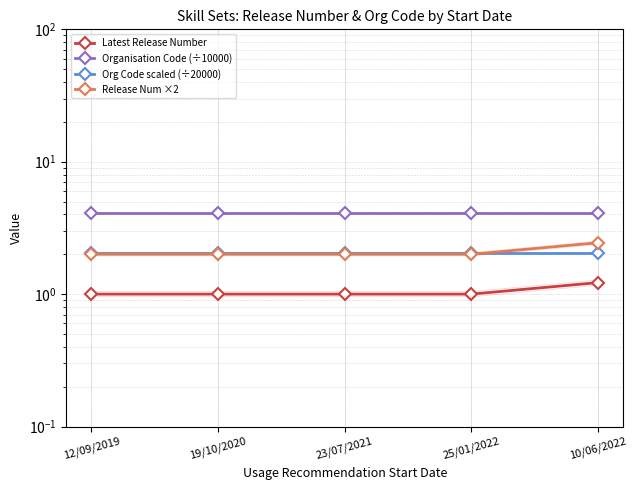

The value of Org Code scaled (÷20000) at 25/01/2022 is 2.1. True or false?

True